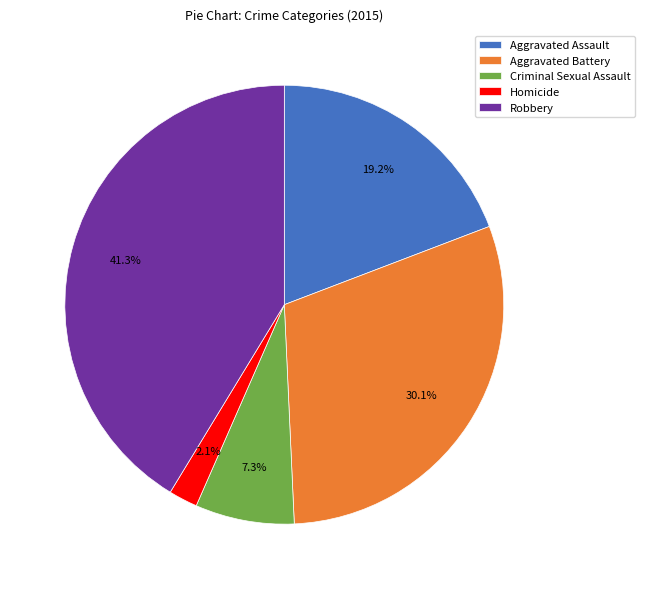

Is the sum of Criminal Sexual Assault and Aggravated Battery greater than half?

No